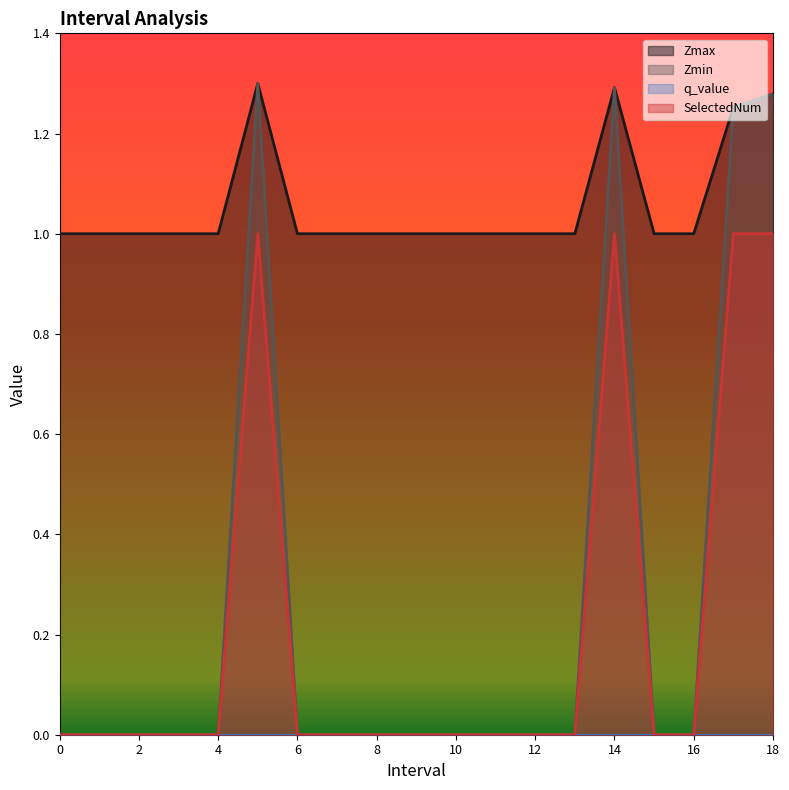

Is it true that Zmin equals -0.4 at 4?

False